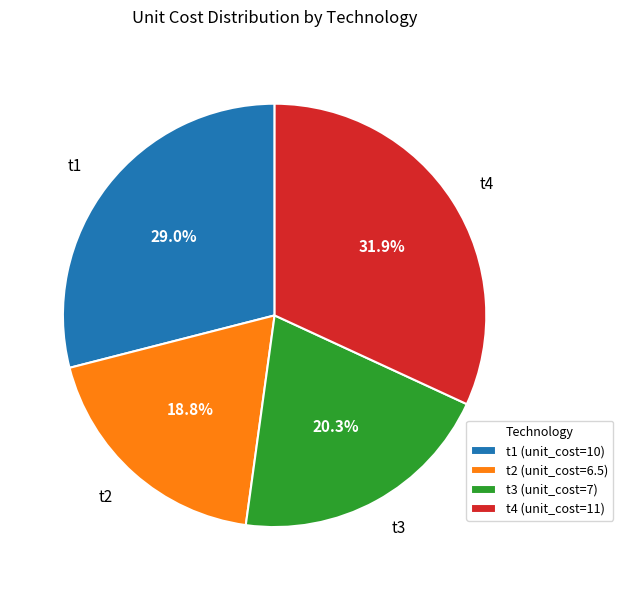

Count the number of slices in the pie.

4